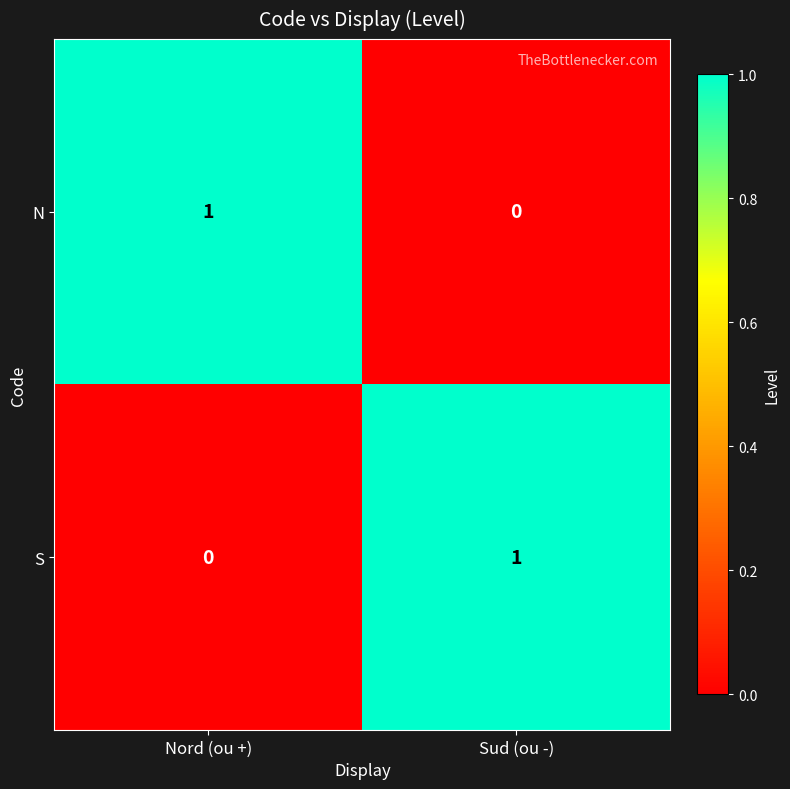

Reading left to right, list all the values displayed in this chart.

N: 1	0
S: 0	1